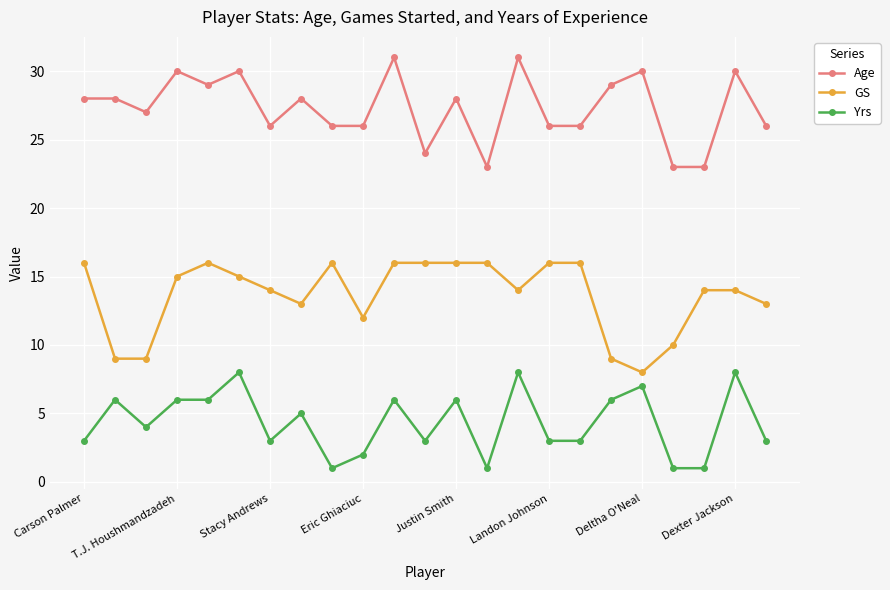

What is the maximum value for GS?

16